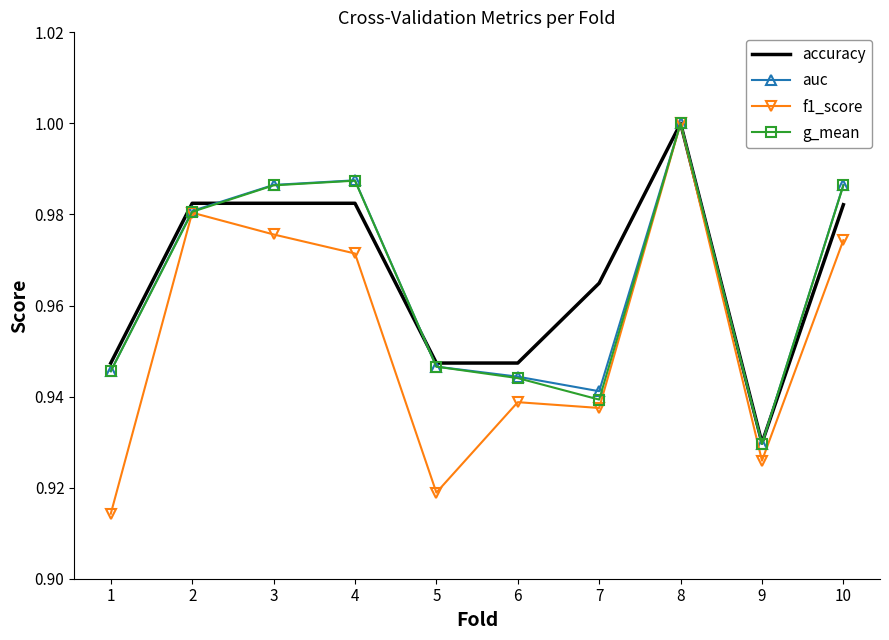

Which series has the largest range (max minus min)?

f1_score